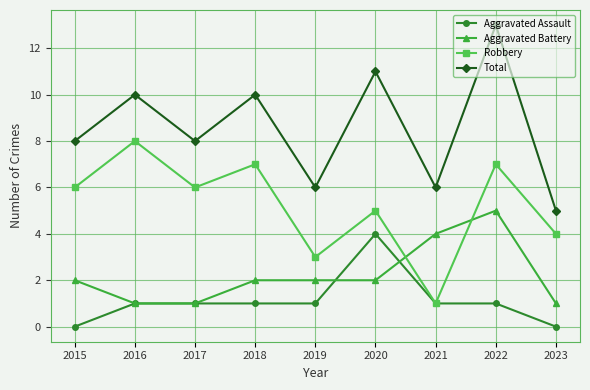

What is the spread (max minus min) of values at 2017?

7